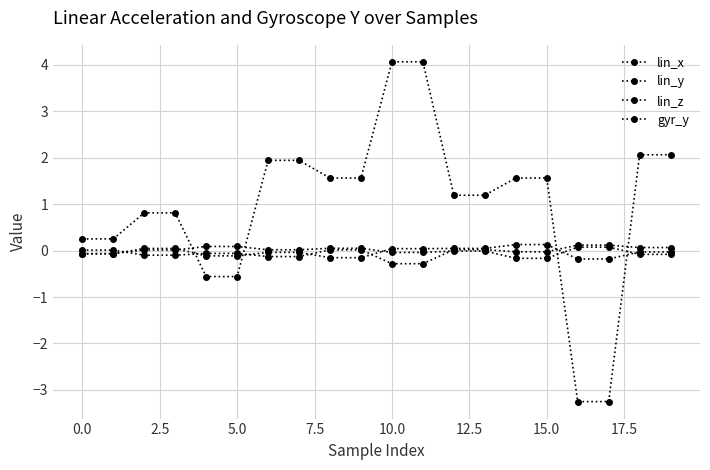

Reading left to right, list all the values displayed in this chart.

lin_x: -0.1	-0.1	0.0	0.0	-0.1	-0.1	-0.0	-0.0	-0.2	-0.2	0.0	0.0	0.0	0.0	0.1	0.1	-0.2	-0.2	-0.0	-0.0
lin_y: 0.0	0.0	-0.1	-0.1	-0.1	-0.1	-0.1	-0.1	0.0	0.0	-0.3	-0.3	0.0	0.0	-0.0	-0.0	0.1	0.1	0.1	0.1
lin_z: -0.1	-0.1	0.0	0.0	0.1	0.1	0.0	0.0	0.0	0.0	-0.0	-0.0	-0.0	-0.0	-0.2	-0.2	0.1	0.1	-0.1	-0.1
gyr_y: 0.2	0.2	0.8	0.8	-0.6	-0.6	1.9	1.9	1.6	1.6	4.1	4.1	1.2	1.2	1.6	1.6	-3.2	-3.2	2.1	2.1